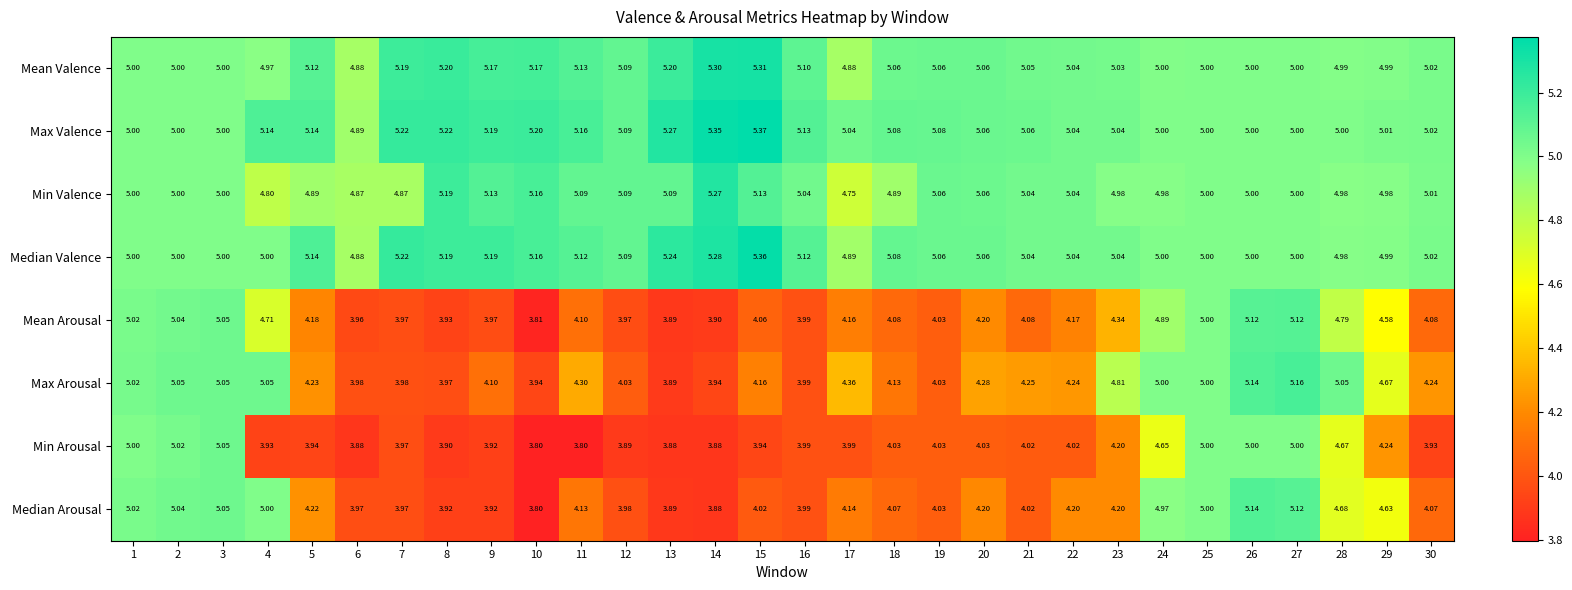

Is the value of Mean Valence at 20 greater than the value of Max Arousal at 14?

Yes